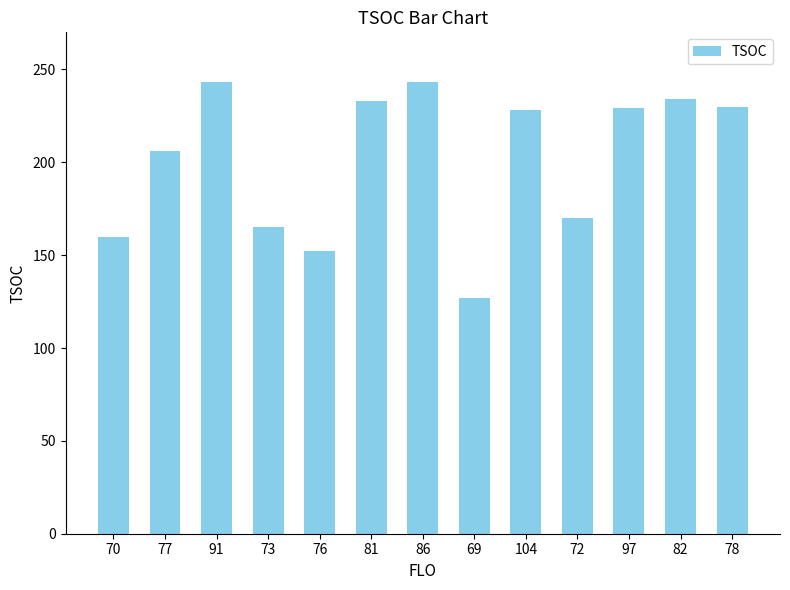

At which category does the chart reach its minimum across all series?

69